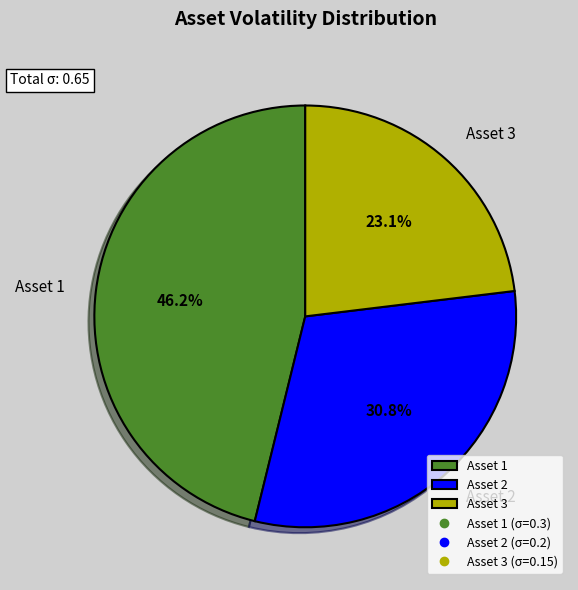

Is there a majority slice in this chart?

No